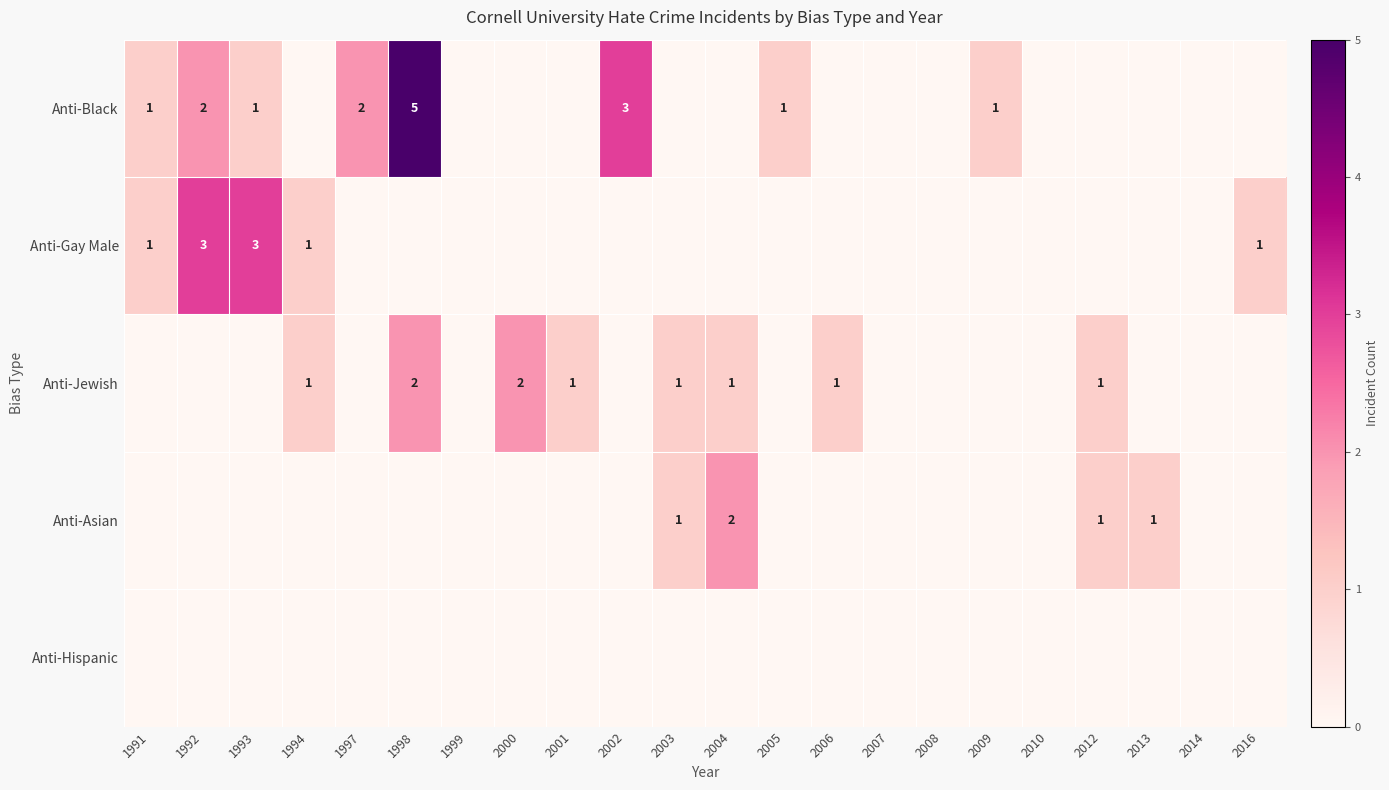

At how many categories does at least one series exceed 3?

1